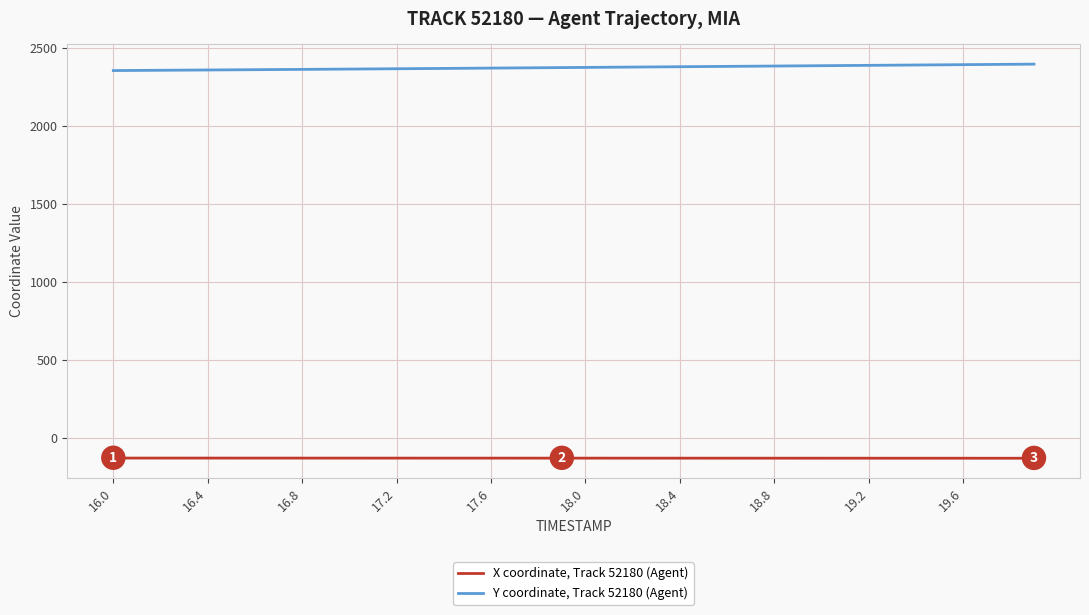

How many categories are shown in the chart?

40